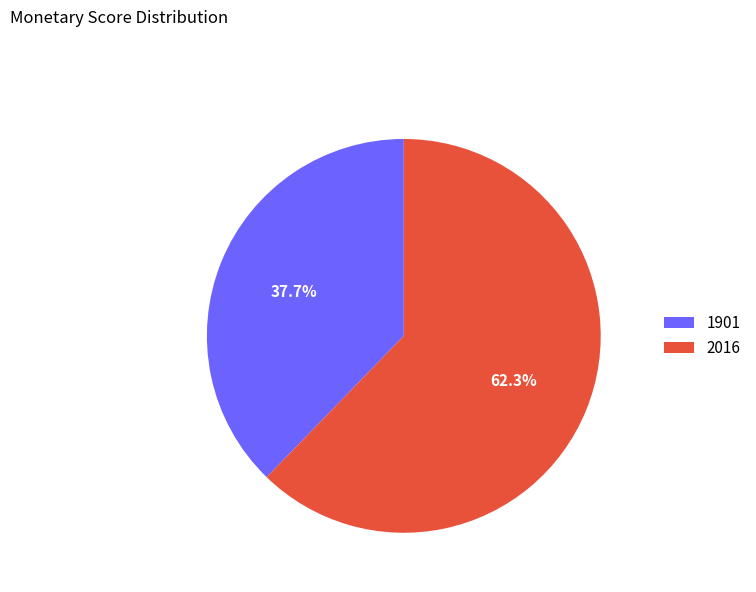

Between 2016 and 1901, which is larger?

2016